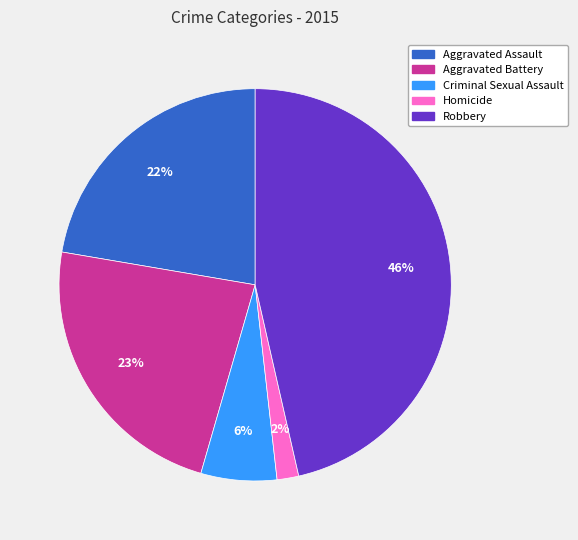

Does any single category account for the majority?

No